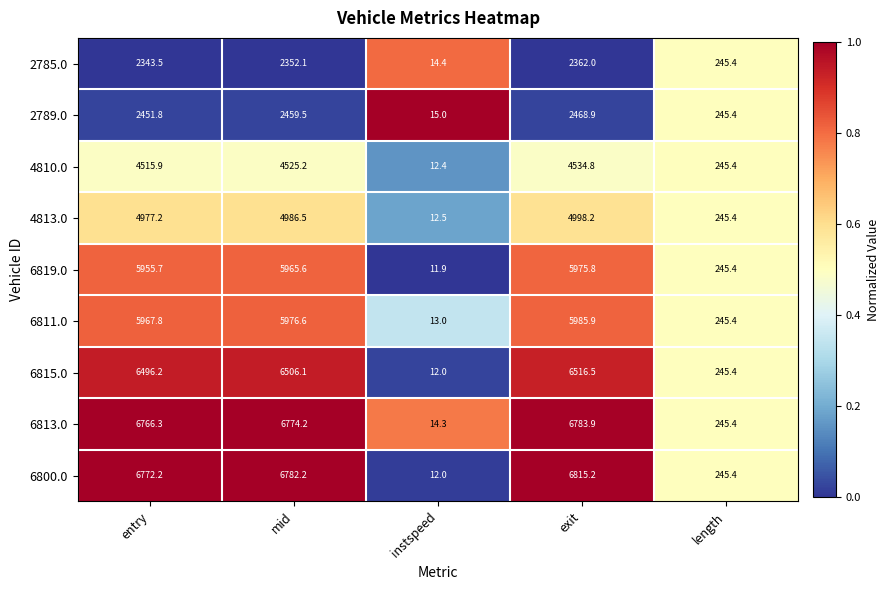

What is the difference between the maximum and minimum values in the 4813.0 series?

4985.7